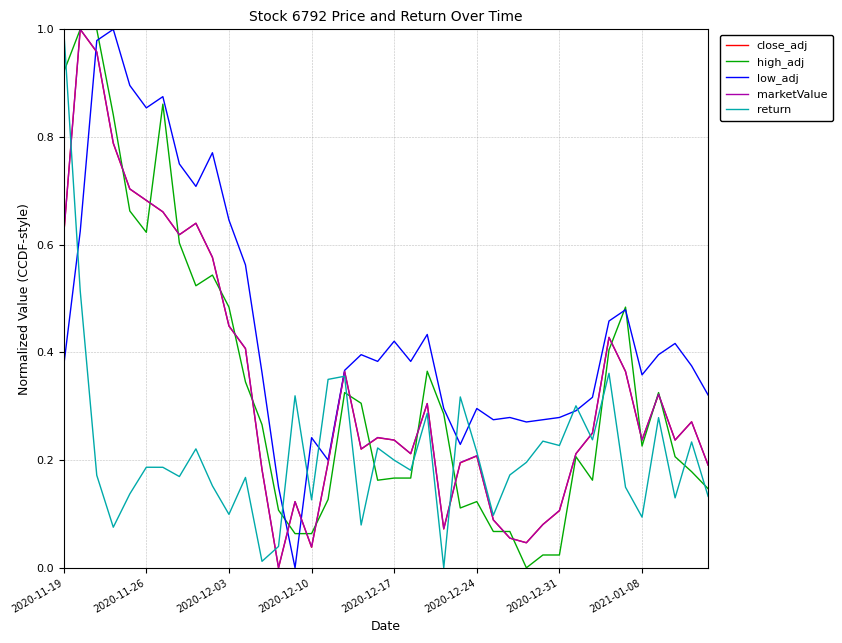

Which series has the largest total across all categories?

low_adj